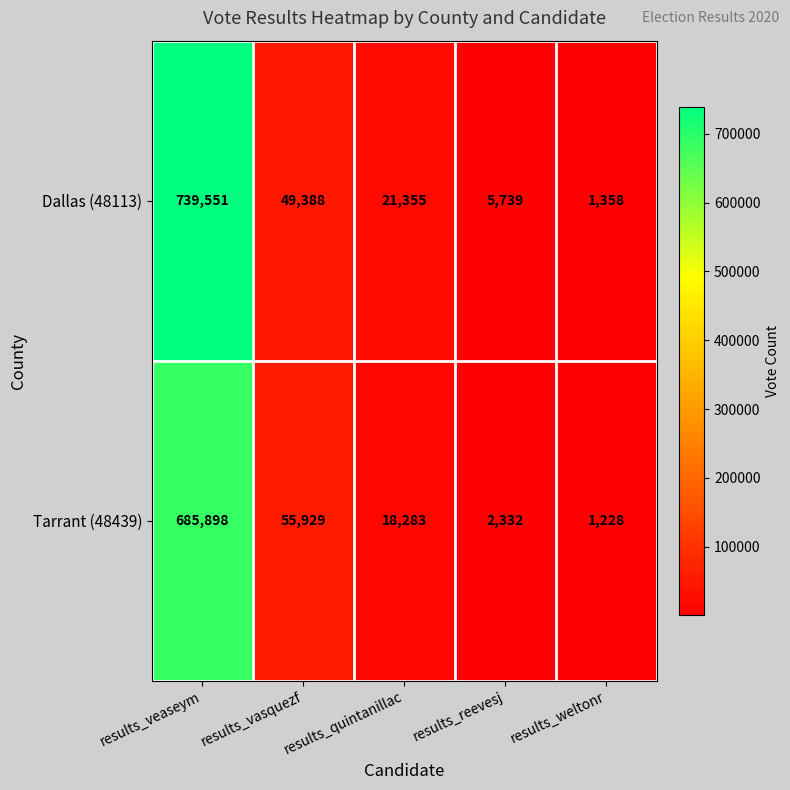

What is the sum of all Dallas (48113) values?

817391